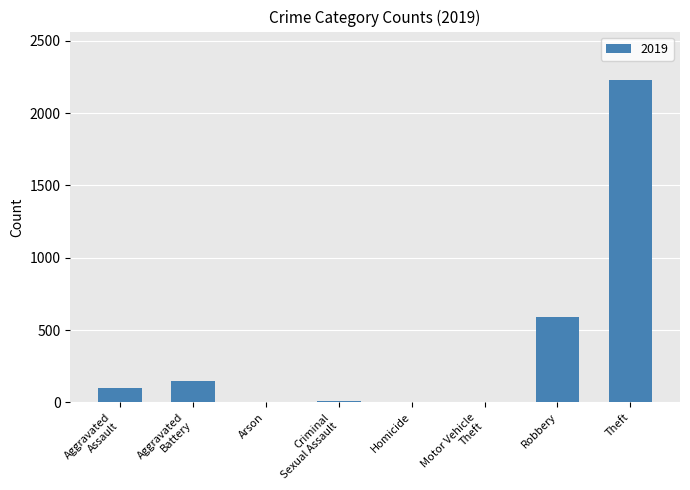

What is the ratio of the value at Theft to the value at Robbery?

3.8